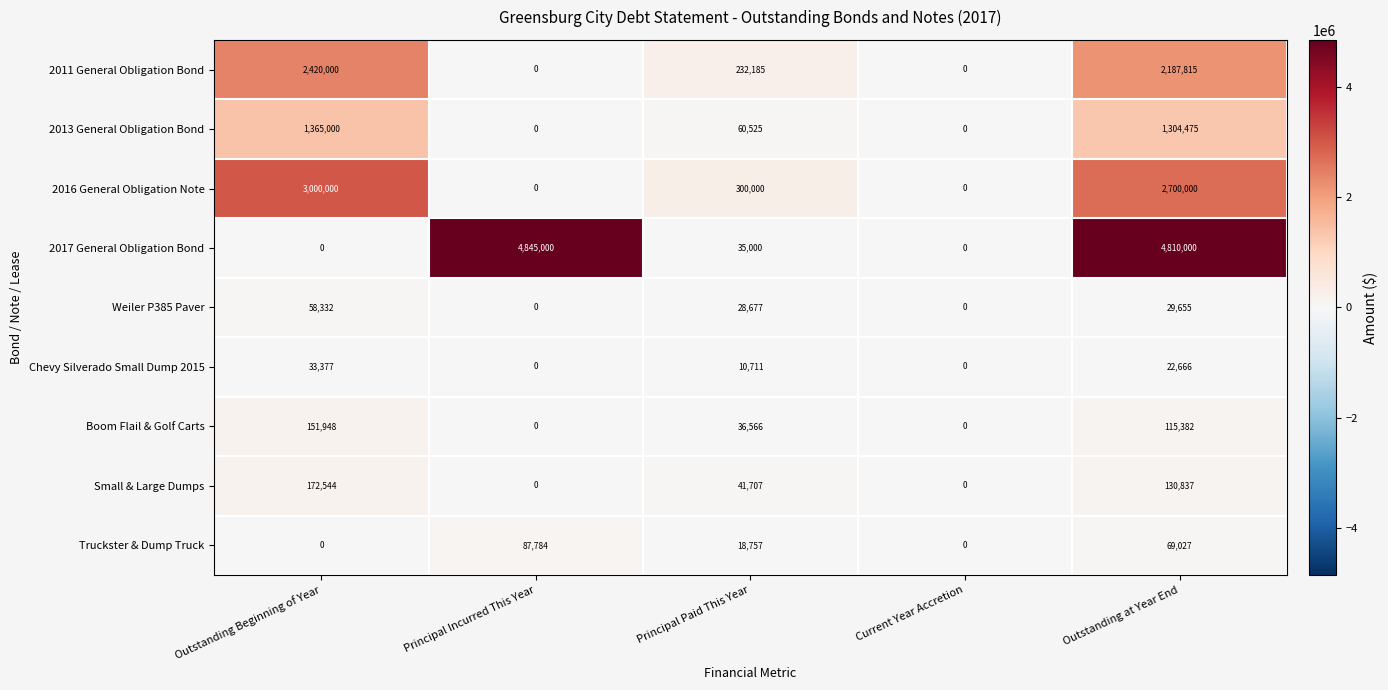

Rank the series by their maximum value, from highest to lowest.

2017 General Obligation Bond, 2016 General Obligation Note, 2011 General Obligation Bond, 2013 General Obligation Bond, Small & Large Dumps, Boom Flail & Golf Carts, Truckster & Dump Truck, Weiler P385 Paver, Chevy Silverado Small Dump 2015